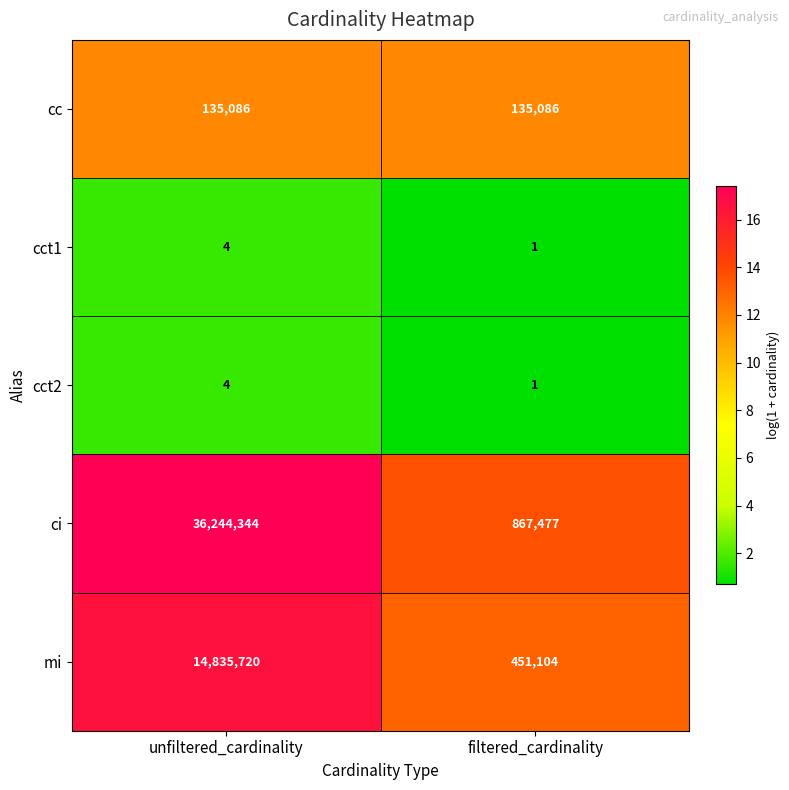

Reading left to right, what are all the values shown in this chart?

cc: unfiltered_cardinality=135086	filtered_cardinality=135086
cct1: unfiltered_cardinality=4	filtered_cardinality=1
cct2: unfiltered_cardinality=4	filtered_cardinality=1
ci: unfiltered_cardinality=36244344	filtered_cardinality=867477
mi: unfiltered_cardinality=14835720	filtered_cardinality=451104